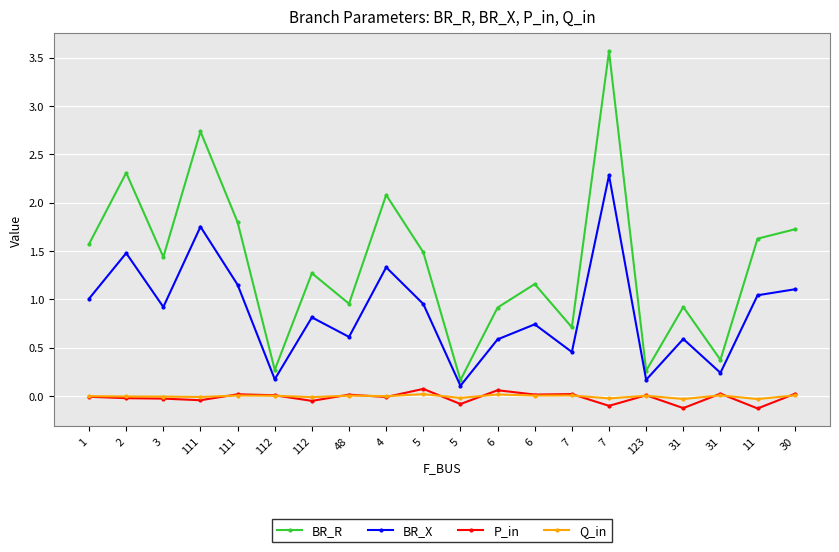

What is the total value across all series at 31?

1.4